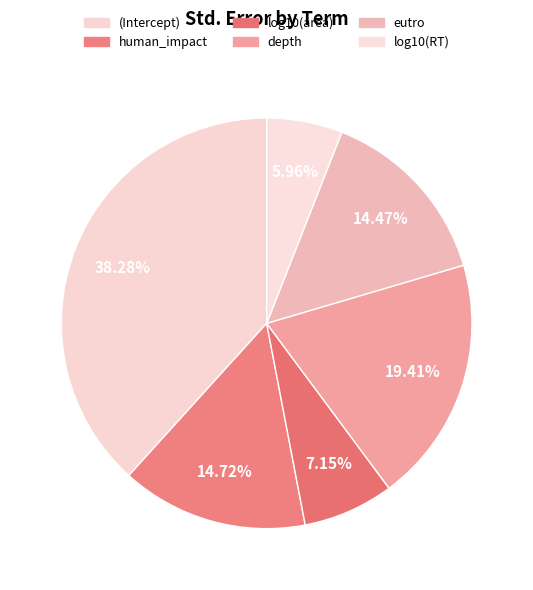

Which slice is the largest?

(Intercept)